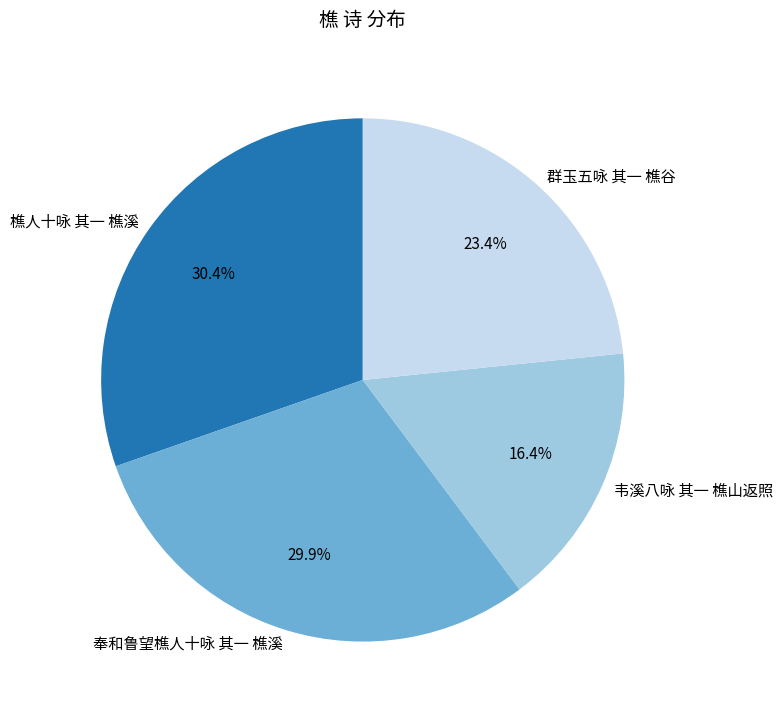

Does 韦溪八咏 其一 樵山返照 represent more than half of the total?

No